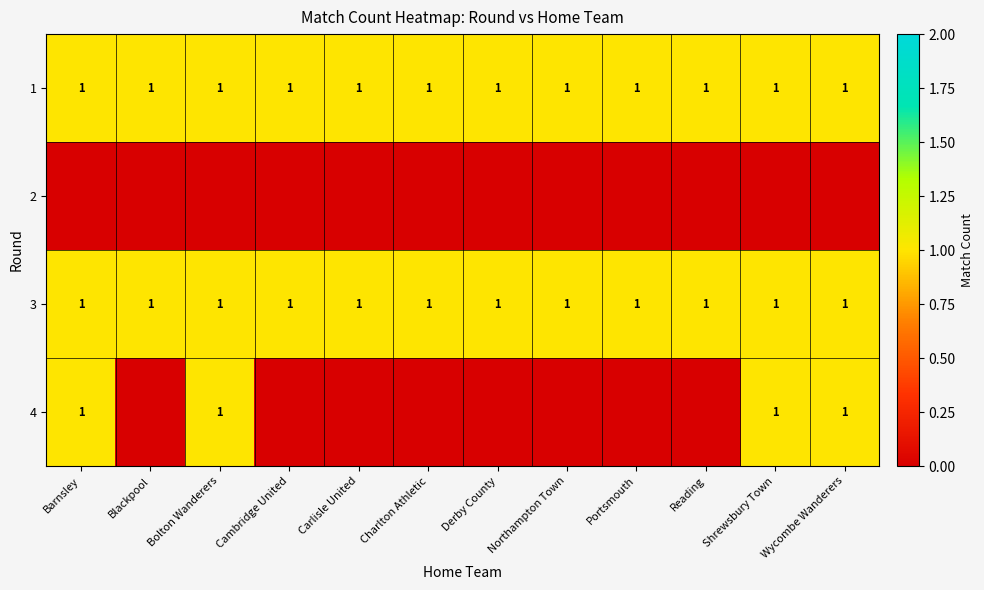

The value of 3 at Derby County is 0. True or false?

False